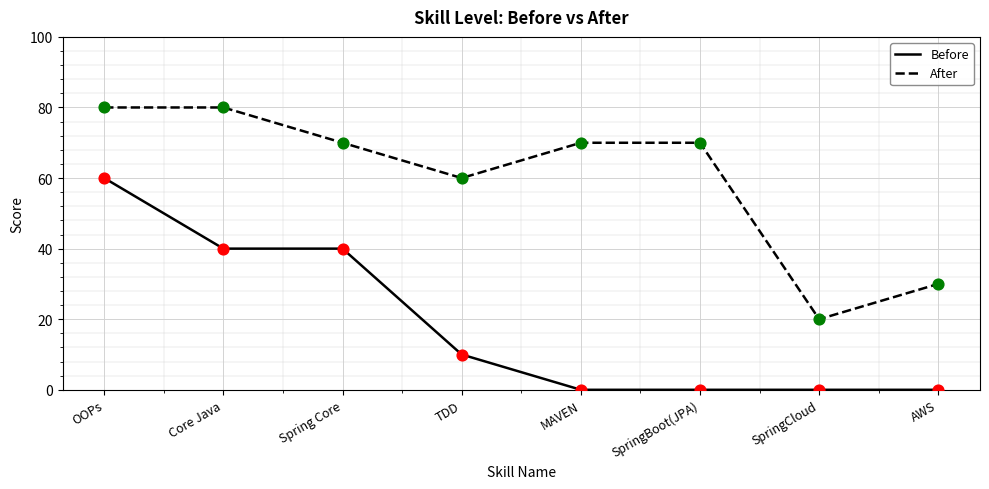

At which category is the sum across all series the highest?

OOPs